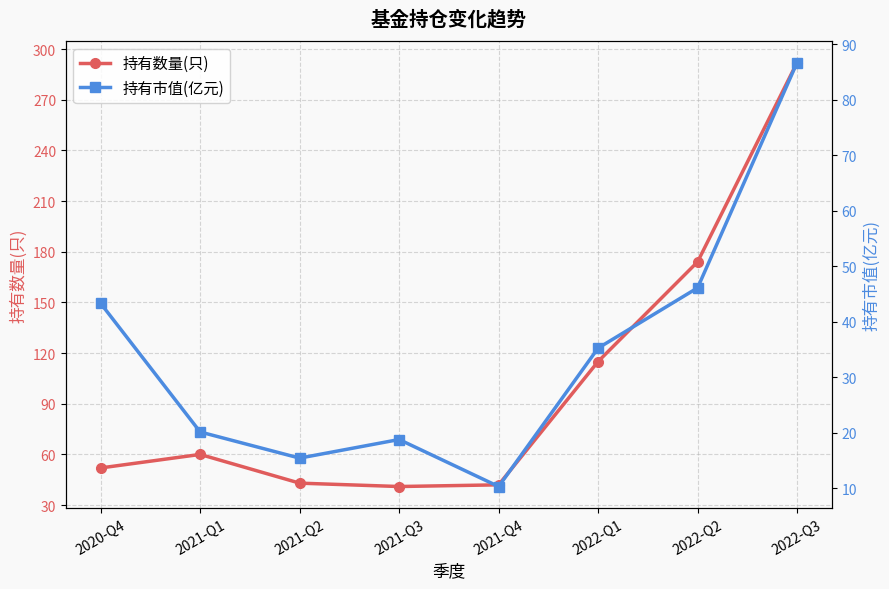

Which category has the highest value across all series?

2022-Q3